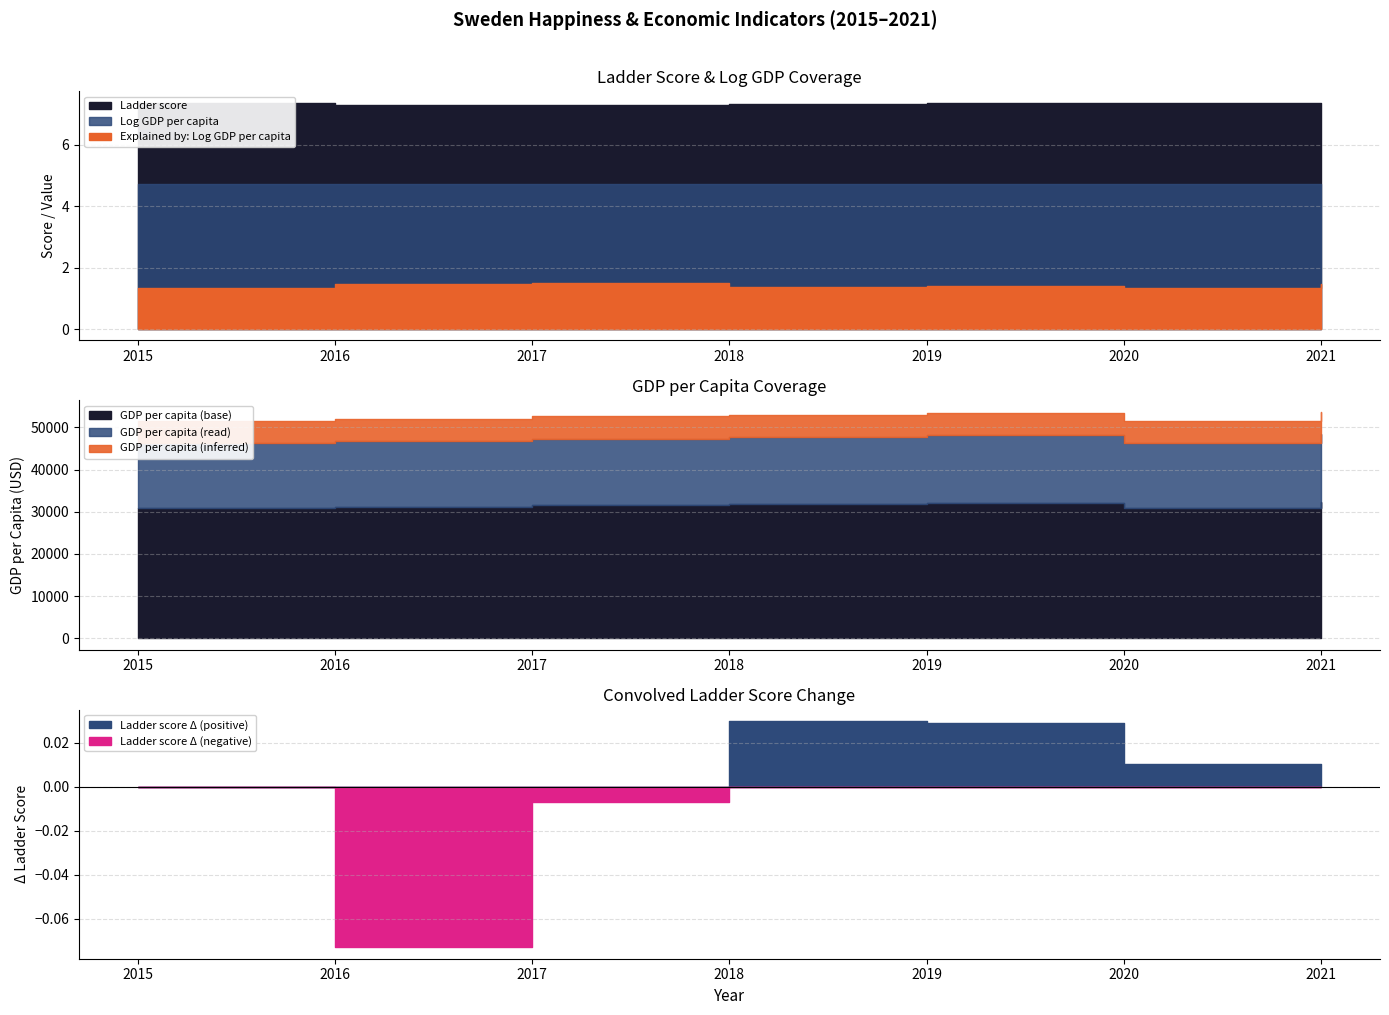

Reading left to right, transcribe all the data shown in this chart.

Ladder score: 2015=7.4	2016=7.3	2017=7.3	2018=7.3	2019=7.3	2020=7.4	2021=7.4
Explained by: Log GDP per capita: 2015=1.3	2016=1.5	2017=1.5	2018=1.4	2019=1.4	2020=1.3	2021=1.5
Log GDP per capita: 2015=4.7	2016=4.7	2017=4.7	2018=4.7	2019=4.7	2020=4.7	2021=4.7
GDP per capita: 2015=51545.5	2016=51955.9	2017=52576.8	2018=52983.0	2019=53490.4	2020=51541.7	2021=53692.5